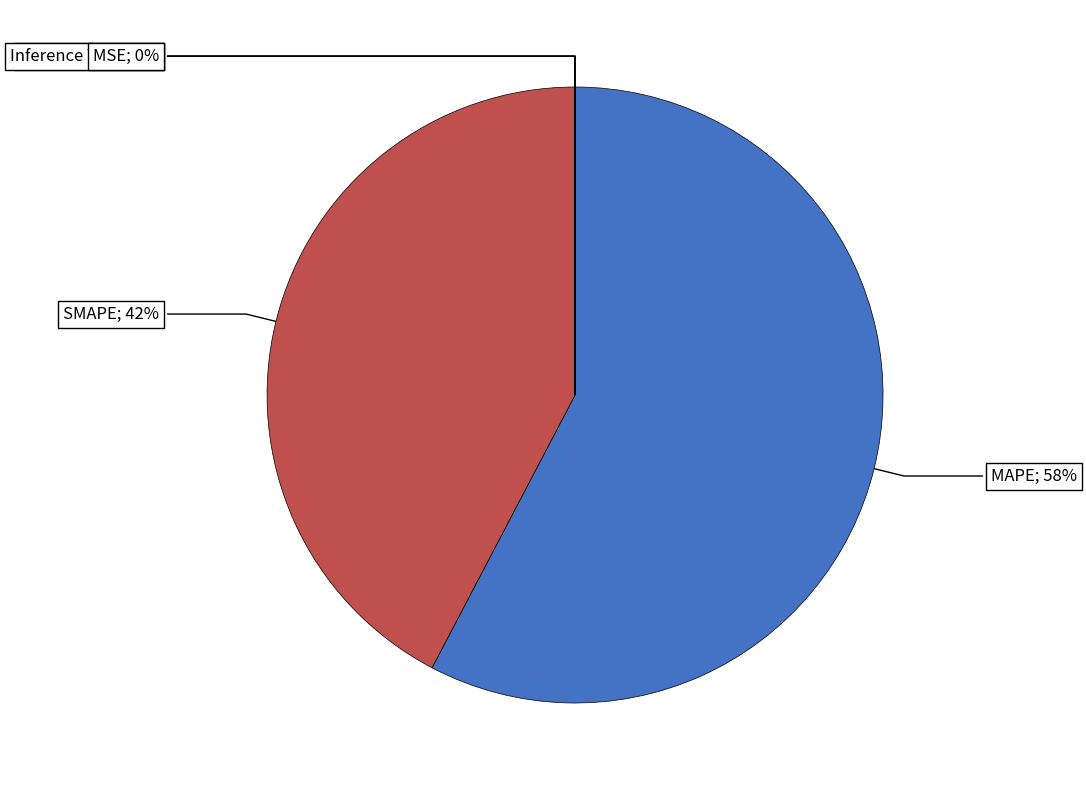

To the nearest percent, what is the average slice percentage?

20%